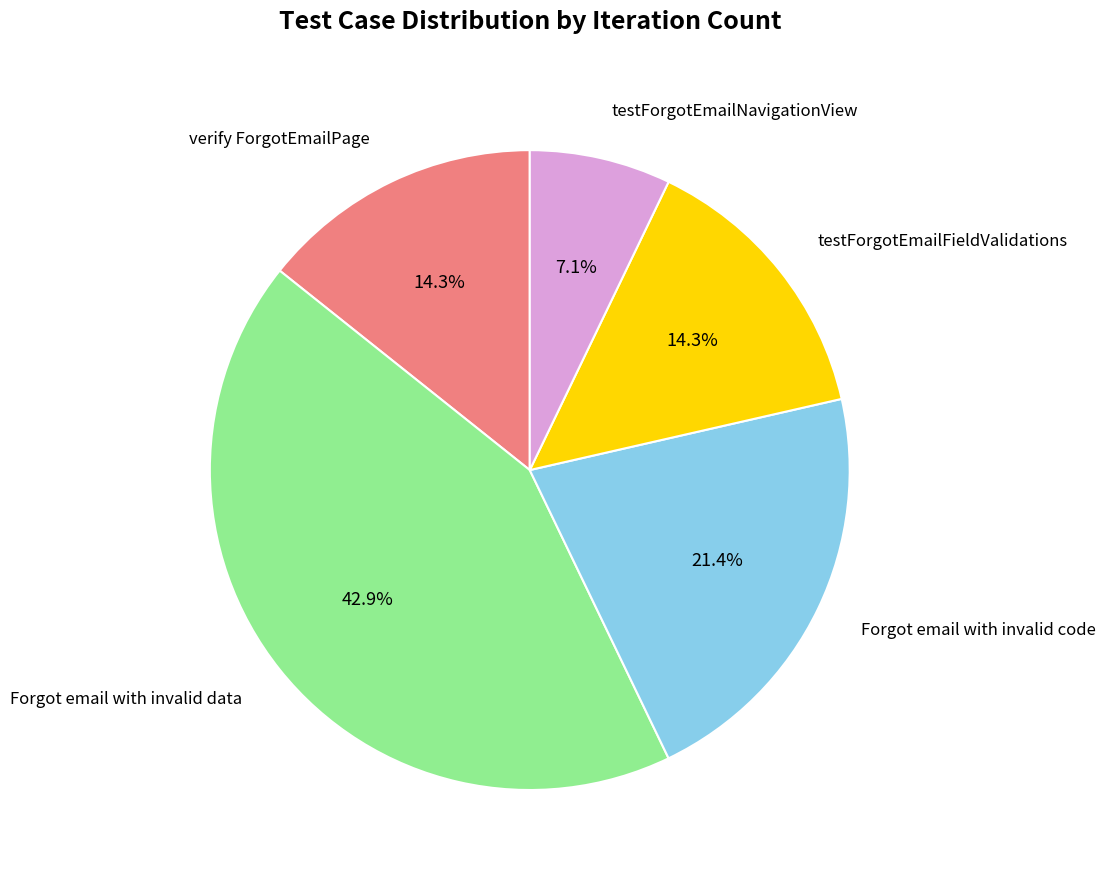

Does Forgot email with invalid data account for over 50% of the chart?

No